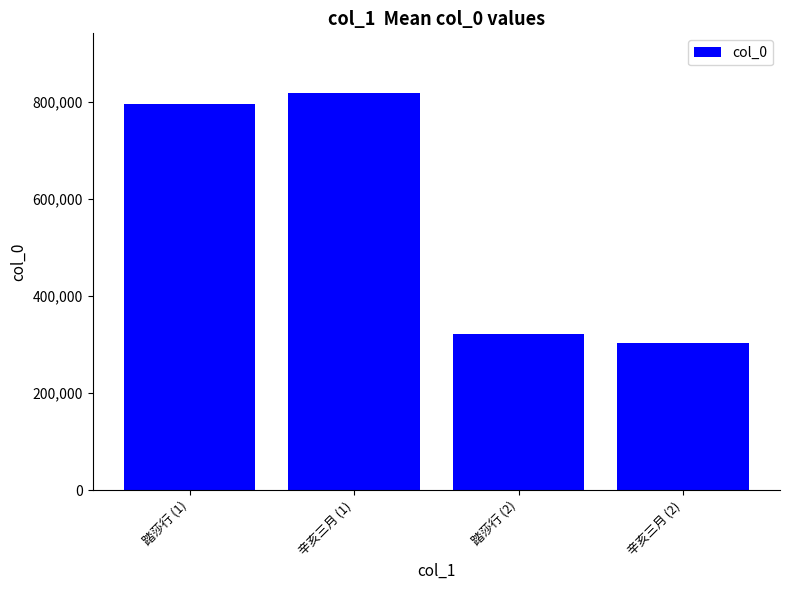

Reading right to left, extract all data points from this chart.

302262	322410	817987	794566